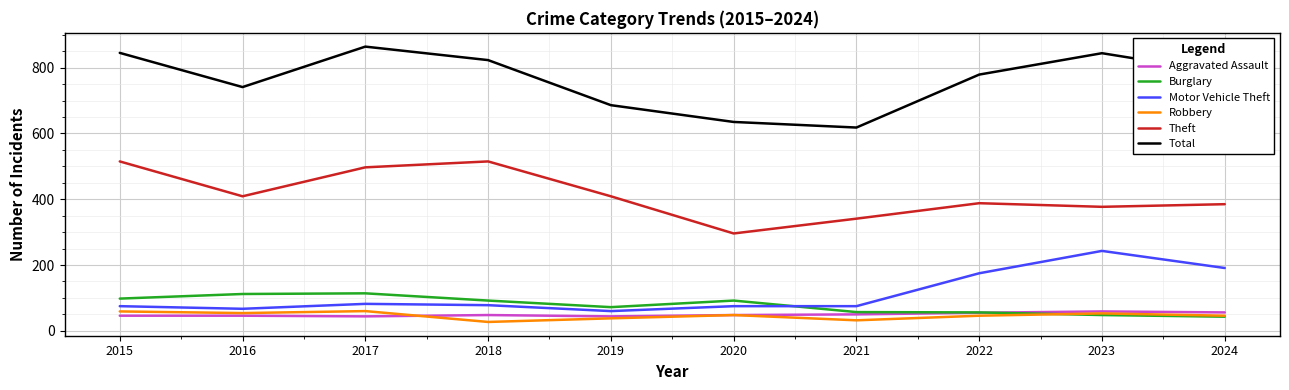

How many interior local peaks does the Theft series have?

2